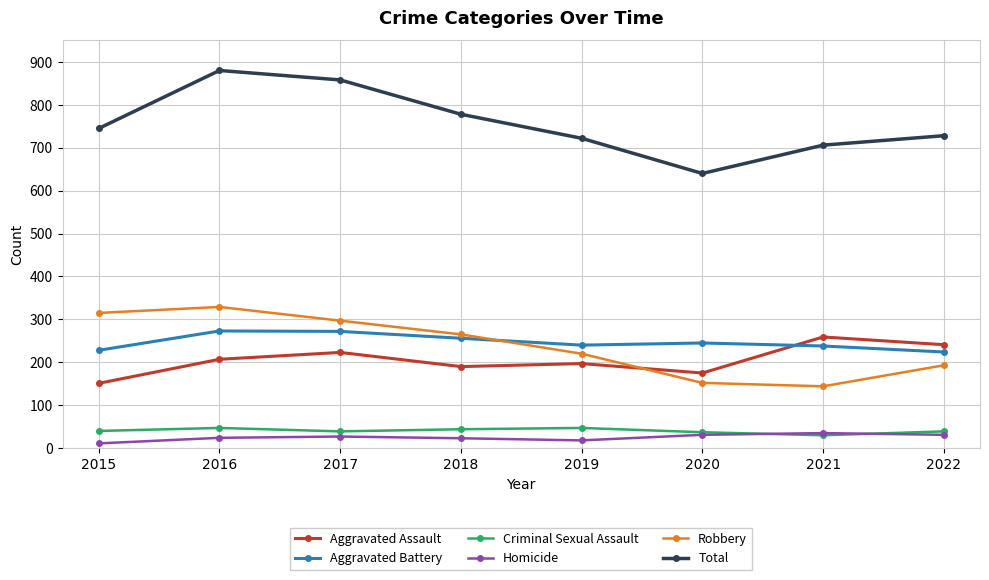

True or false: Homicide has more than 0 interior local peaks.

True